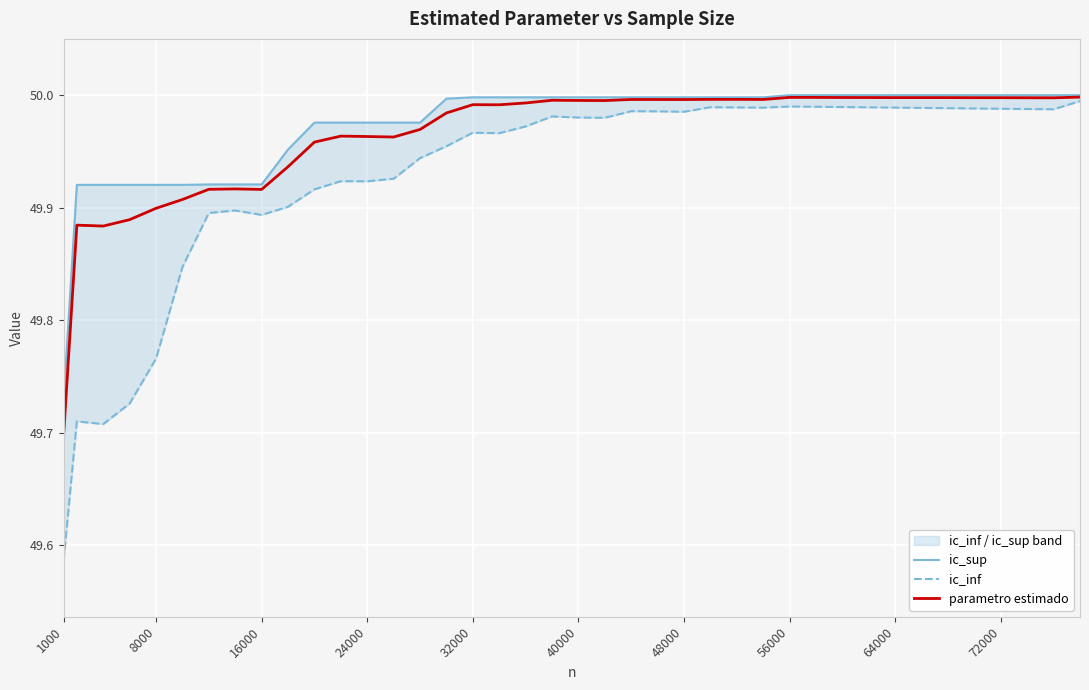

How many categories are shown in the chart?

40